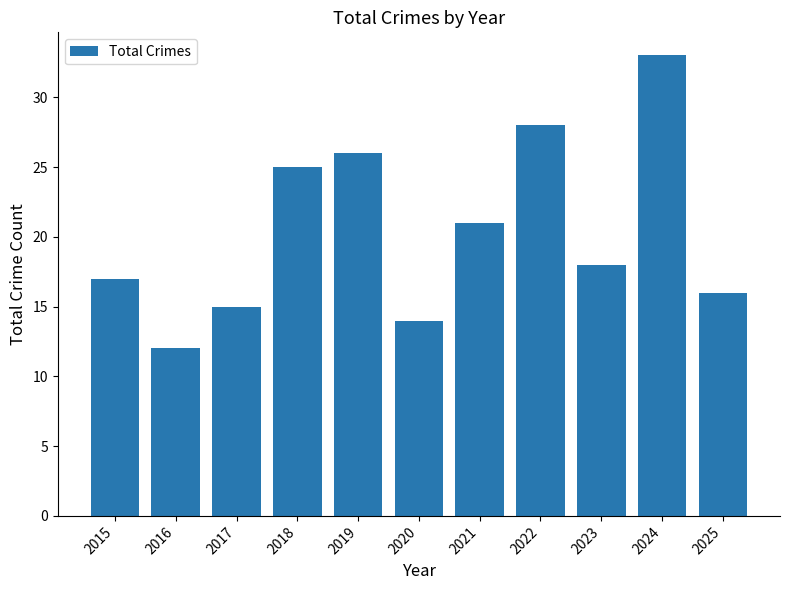

List the labels in order of value, smallest first.

2016, 2020, 2017, 2025, 2015, 2023, 2021, 2018, 2019, 2022, 2024